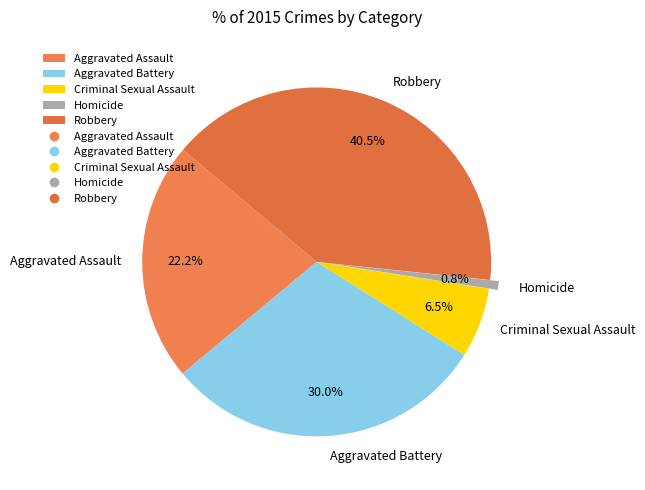

Between Homicide and Aggravated Assault, which is larger?

Aggravated Assault